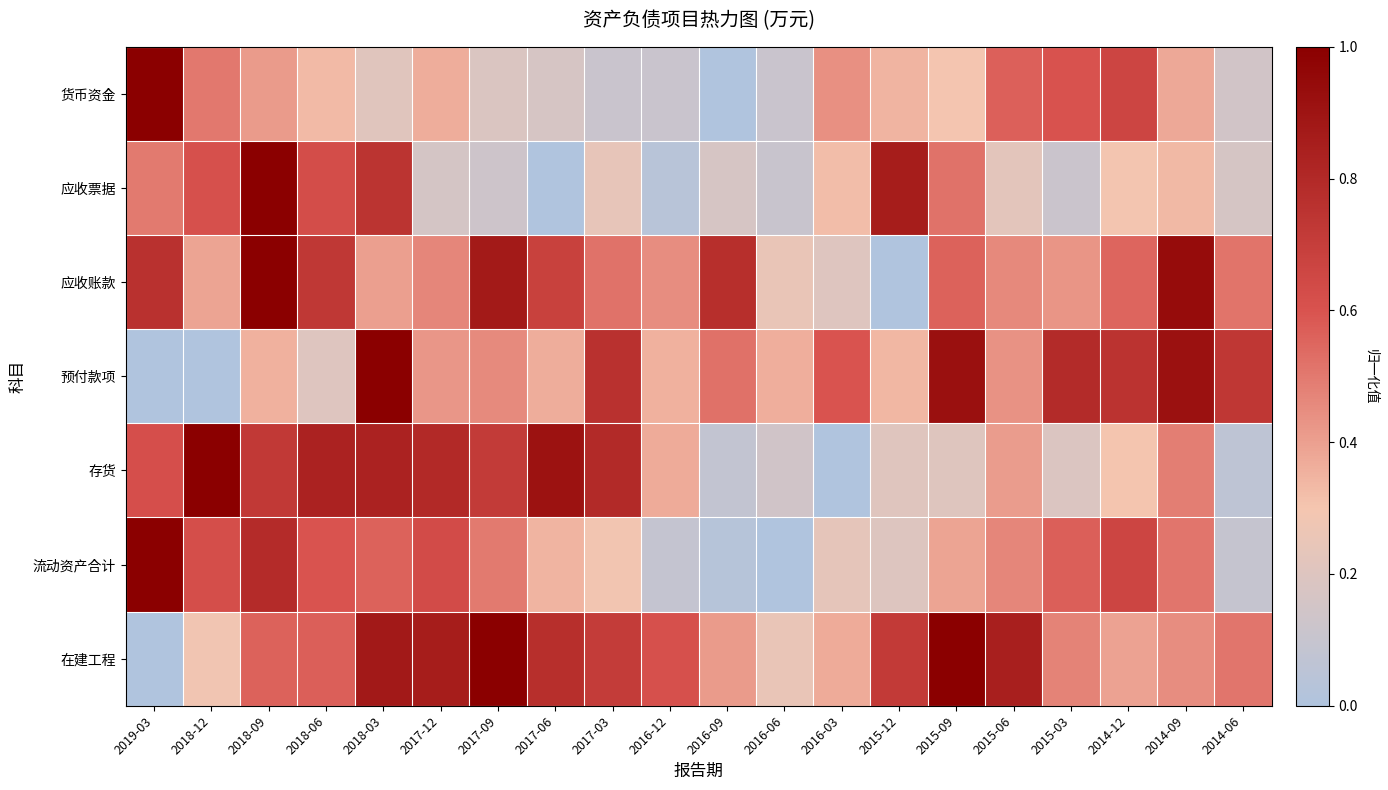

Reading right to left, what are all the values shown in this chart?

货币资金: 2014-06=0.1	2014-09=0.4	2014-12=0.7	2015-03=0.6	2015-06=0.6	2015-09=0.3	2015-12=0.3	2016-03=0.4	2016-06=0.1	2016-09=0.0	2016-12=0.1	2017-03=0.1	2017-06=0.2	2017-09=0.2	2017-12=0.4	2018-03=0.2	2018-06=0.3	2018-09=0.4	2018-12=0.5	2019-03=1.0
应收票据: 2014-06=0.2	2014-09=0.3	2014-12=0.3	2015-03=0.1	2015-06=0.2	2015-09=0.5	2015-12=0.9	2016-03=0.3	2016-06=0.1	2016-09=0.2	2016-12=0.0	2017-03=0.2	2017-06=0.0	2017-09=0.1	2017-12=0.2	2018-03=0.7	2018-06=0.6	2018-09=1.0	2018-12=0.6	2019-03=0.5
应收账款: 2014-06=0.5	2014-09=0.9	2014-12=0.6	2015-03=0.4	2015-06=0.5	2015-09=0.6	2015-12=0.0	2016-03=0.2	2016-06=0.3	2016-09=0.8	2016-12=0.4	2017-03=0.5	2017-06=0.7	2017-09=0.9	2017-12=0.5	2018-03=0.4	2018-06=0.7	2018-09=1.0	2018-12=0.4	2019-03=0.8
预付款项: 2014-06=0.7	2014-09=0.9	2014-12=0.8	2015-03=0.8	2015-06=0.4	2015-09=0.9	2015-12=0.3	2016-03=0.6	2016-06=0.4	2016-09=0.5	2016-12=0.4	2017-03=0.8	2017-06=0.4	2017-09=0.5	2017-12=0.4	2018-03=1.0	2018-06=0.2	2018-09=0.4	2018-12=0.0	2019-03=0.0
存货: 2014-06=0.1	2014-09=0.5	2014-12=0.3	2015-03=0.2	2015-06=0.4	2015-09=0.2	2015-12=0.2	2016-03=0.0	2016-06=0.1	2016-09=0.1	2016-12=0.4	2017-03=0.8	2017-06=0.9	2017-09=0.7	2017-12=0.8	2018-03=0.8	2018-06=0.8	2018-09=0.7	2018-12=1.0	2019-03=0.6
流动资产合计: 2014-06=0.1	2014-09=0.5	2014-12=0.7	2015-03=0.6	2015-06=0.5	2015-09=0.4	2015-12=0.2	2016-03=0.2	2016-06=0.0	2016-09=0.0	2016-12=0.1	2017-03=0.3	2017-06=0.3	2017-09=0.5	2017-12=0.6	2018-03=0.6	2018-06=0.6	2018-09=0.8	2018-12=0.6	2019-03=1.0
在建工程: 2014-06=0.5	2014-09=0.4	2014-12=0.4	2015-03=0.5	2015-06=0.8	2015-09=1.0	2015-12=0.7	2016-03=0.4	2016-06=0.3	2016-09=0.4	2016-12=0.6	2017-03=0.7	2017-06=0.8	2017-09=1.0	2017-12=0.9	2018-03=0.9	2018-06=0.6	2018-09=0.6	2018-12=0.3	2019-03=0.0